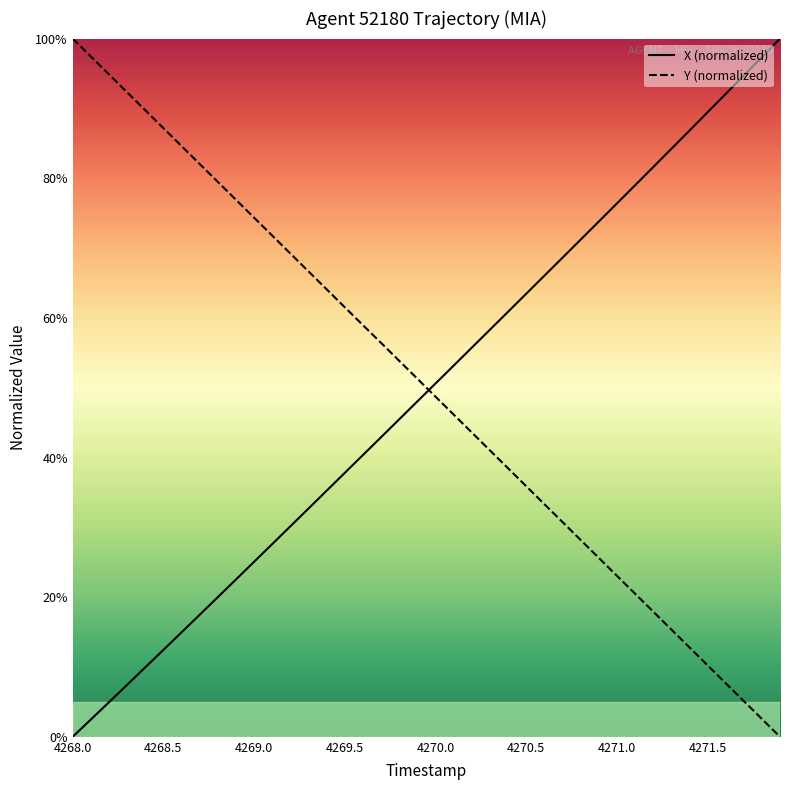

What is the difference between the maximum and minimum values in the X (normalized) series?

100.0